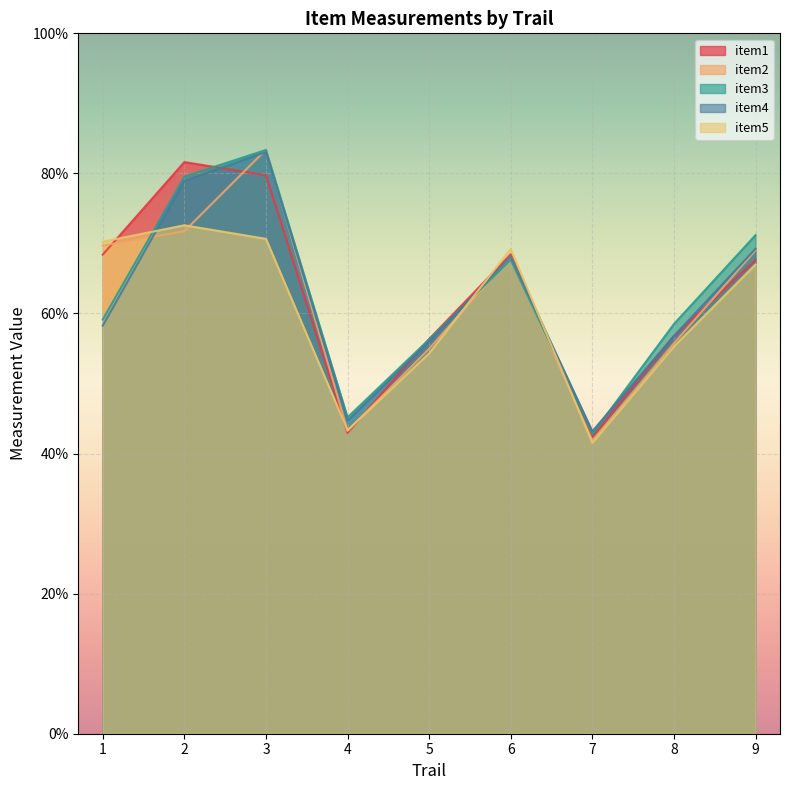

Is the value of item3 at 6 greater than the value of item5 at 1?

No